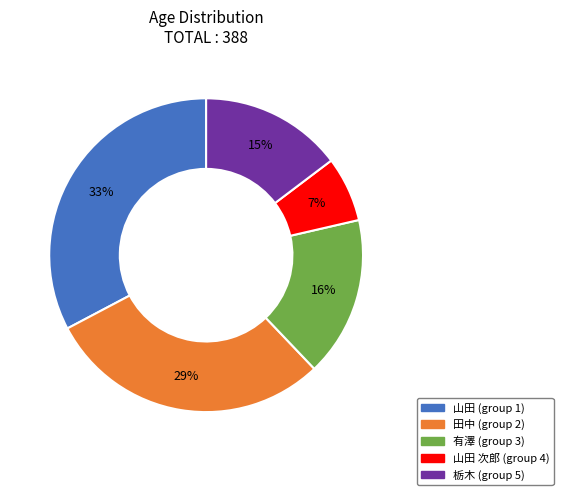

Between 山田 (group 1) and 有澤 (group 3), which is larger?

山田 (group 1)